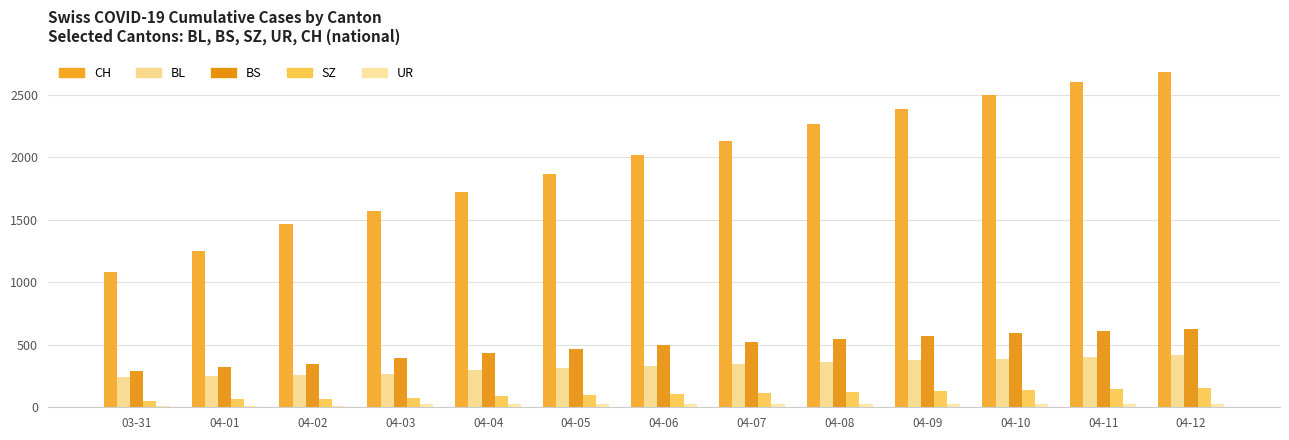

What is the difference between the highest and lowest values at 04-09?

2362